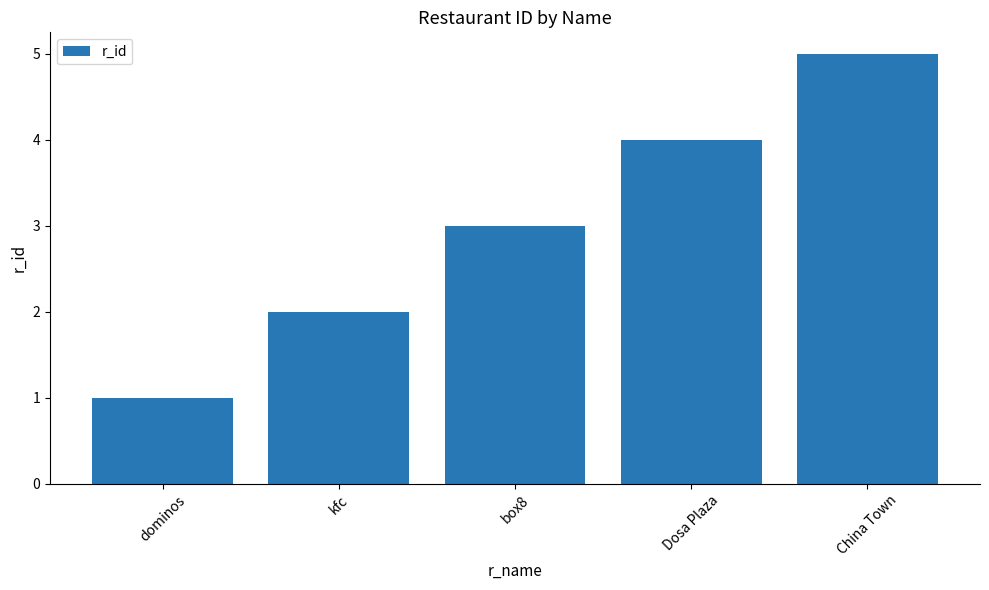

Reading right to left, what are all the values shown in this chart?

5	4	3	2	1